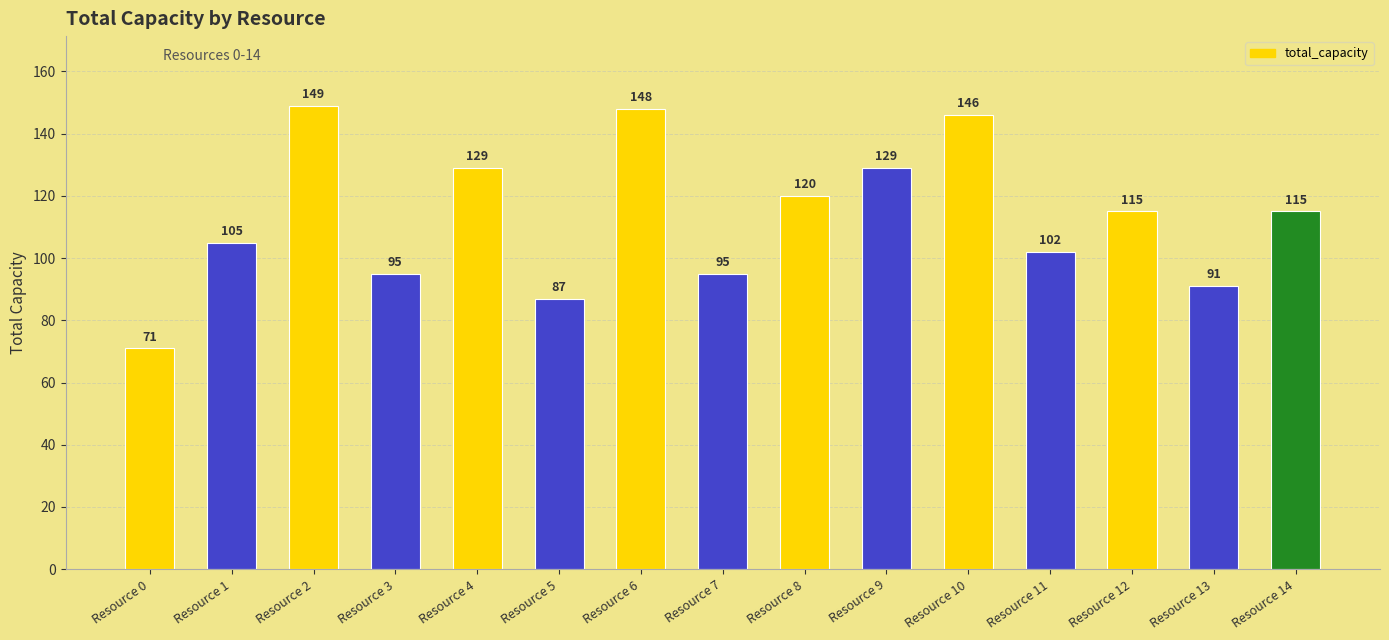

The value at Resource 4 is 129. True or false?

True